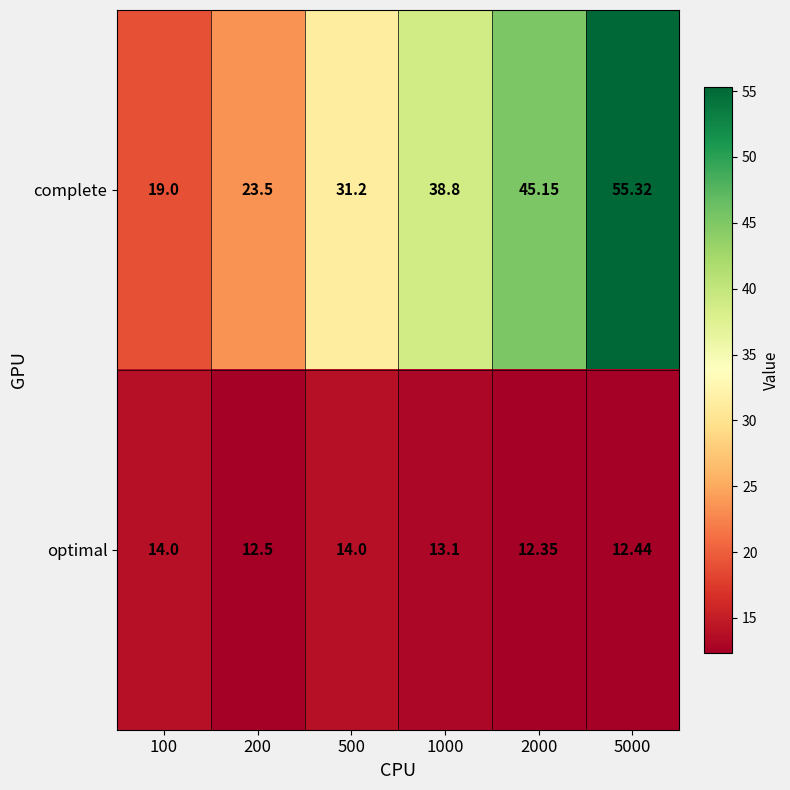

Rank the series by their average value, from lowest to highest.

optimal, complete